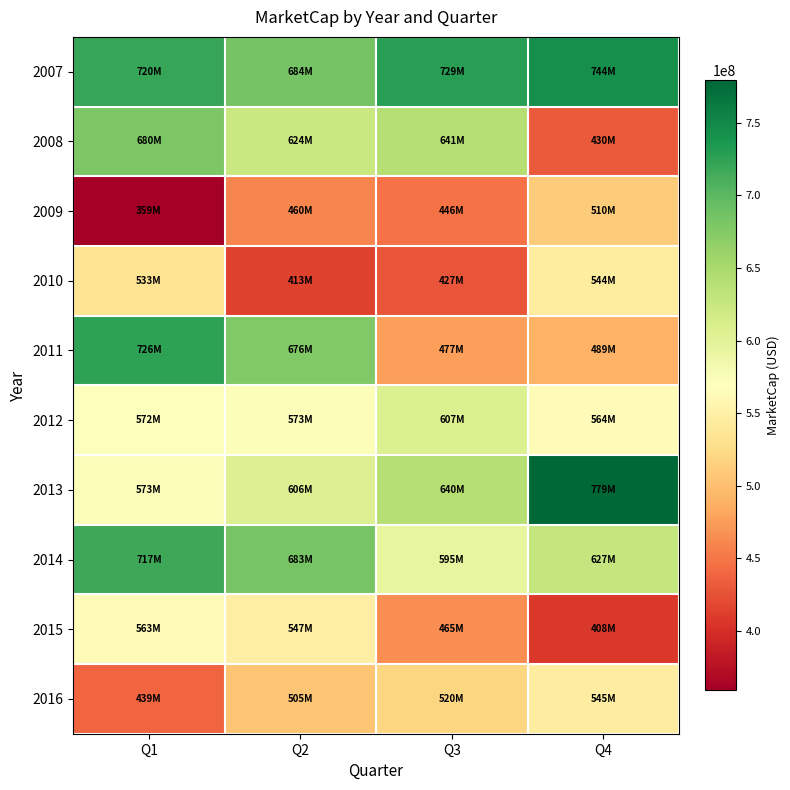

How many distinct data groups are displayed?

10